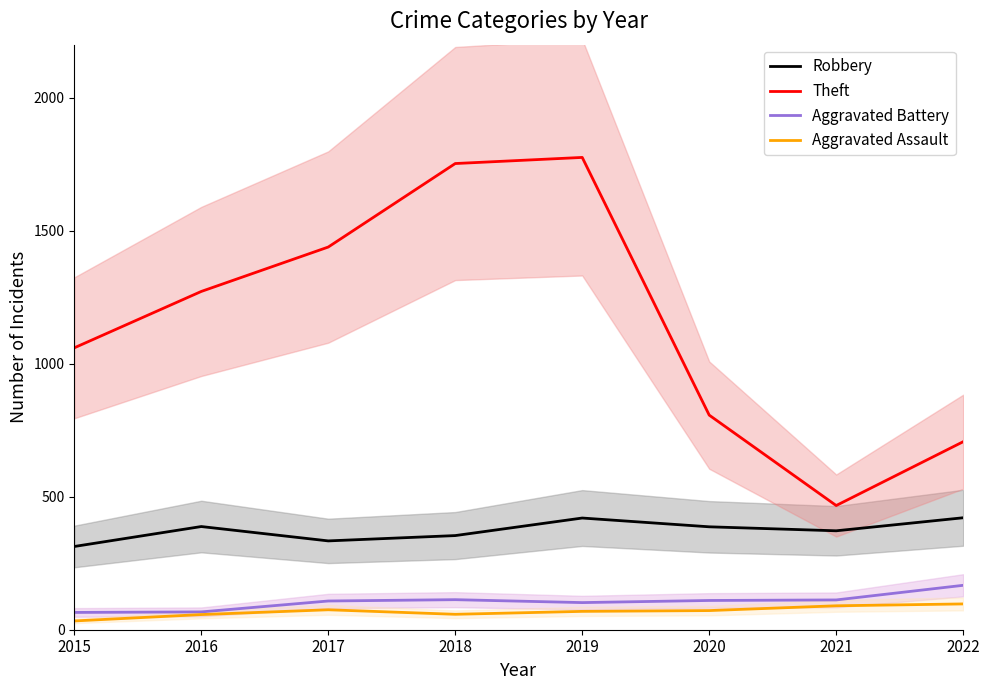

Which series has the widest spread of values?

Theft